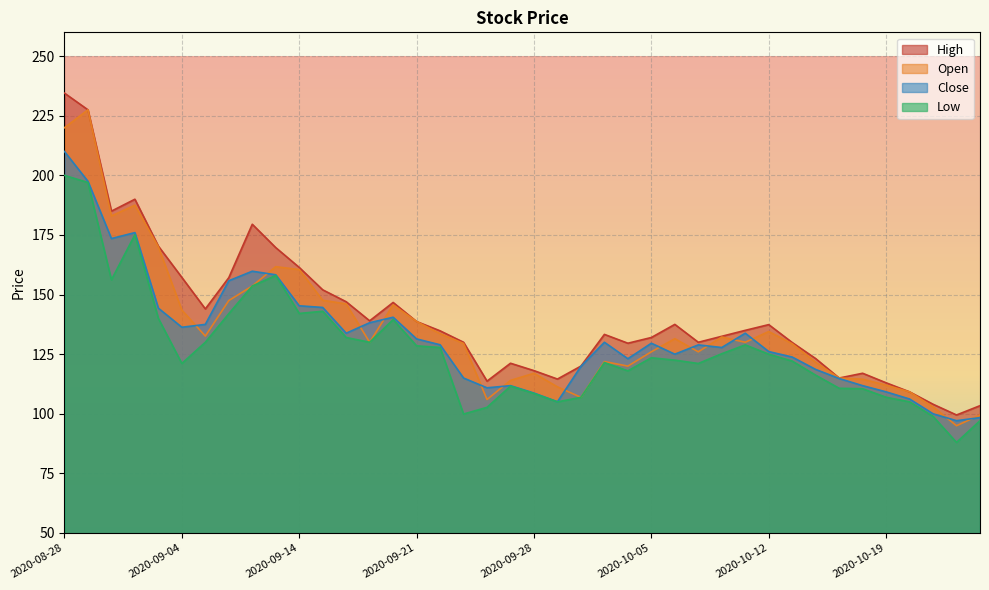

Is it true that High equals 37.5 at 2020-10-19?

False